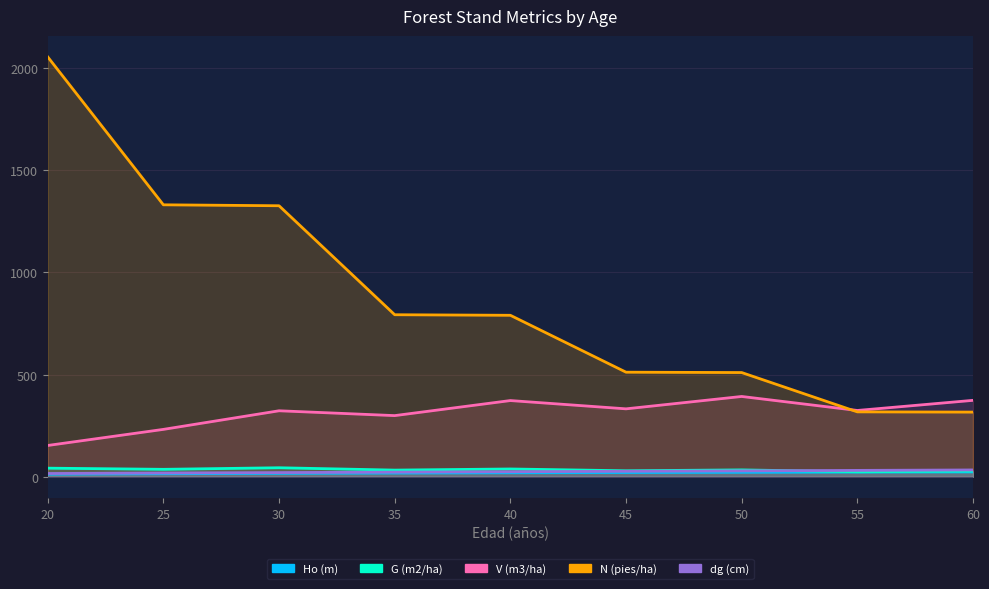

Which series has the largest total across all categories?

N (pies/ha)